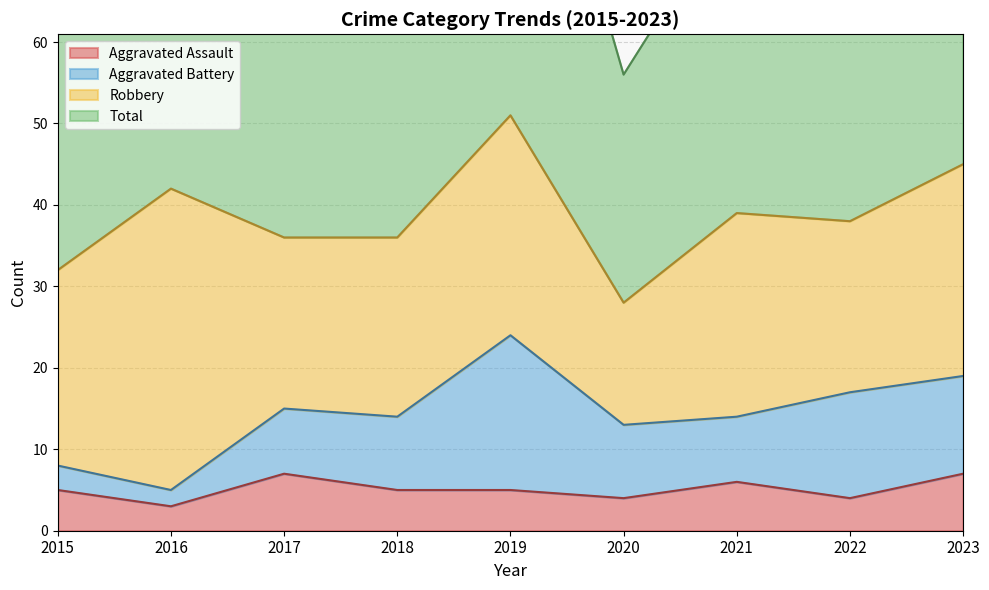

True or false: Aggravated Assault has a value of 5 at 2019.

True